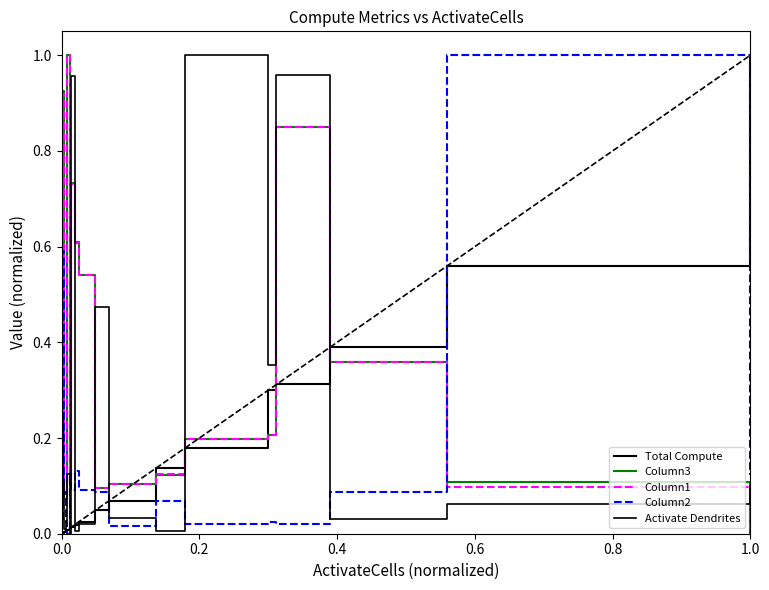

Does the chart have visible grid lines?

No